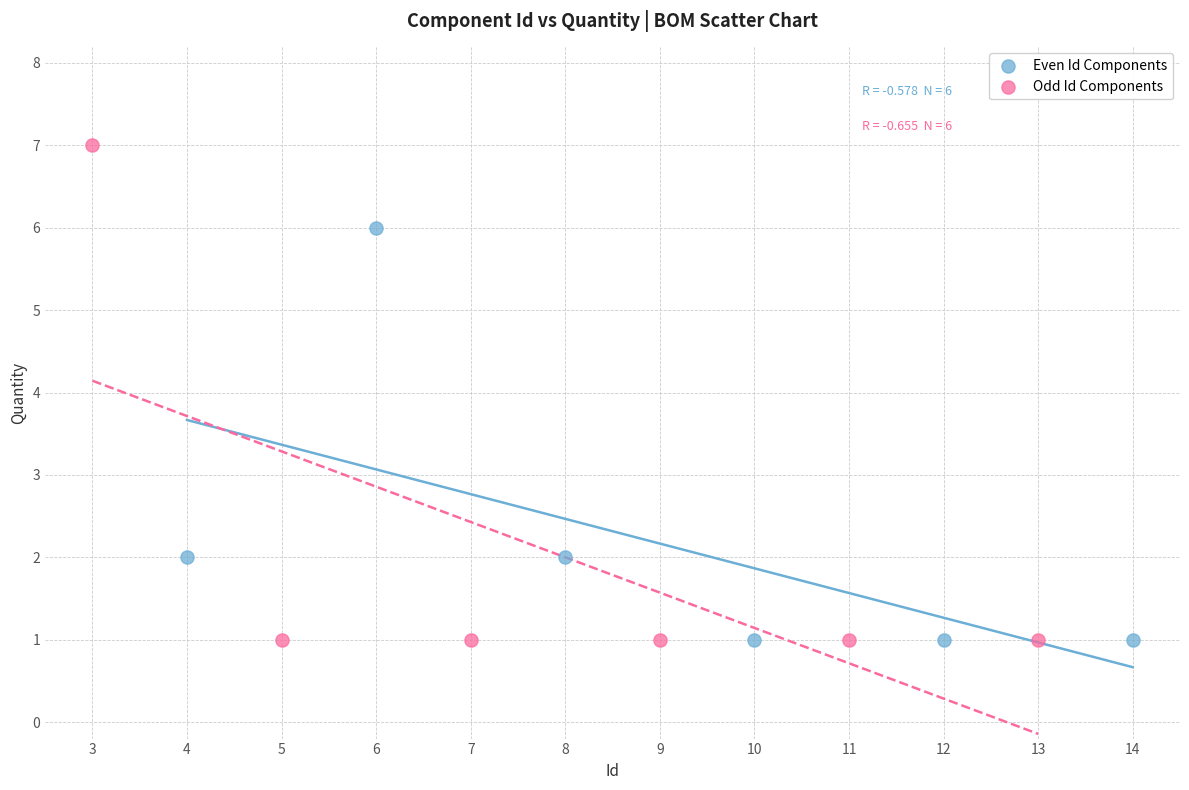

What are all the series names shown in the legend?

Even Id Components, Odd Id Components